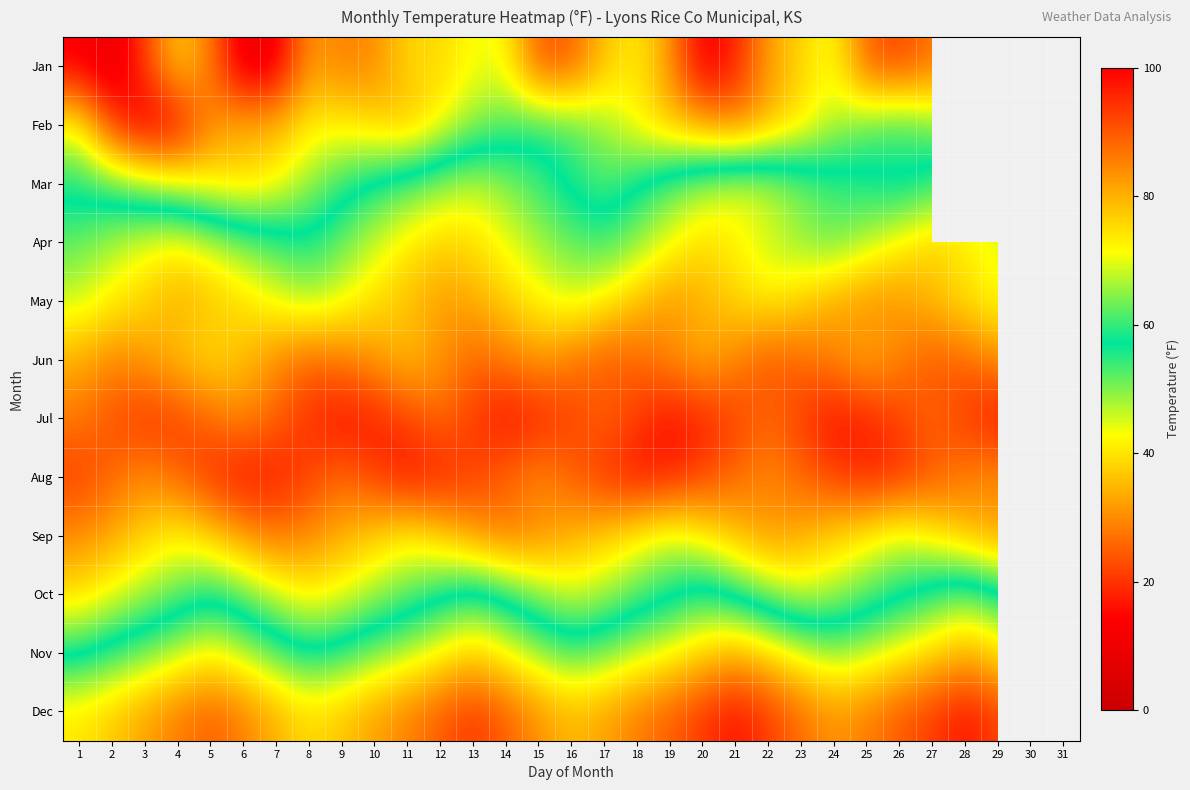

What is the difference between the highest and lowest values at 19?

73.6